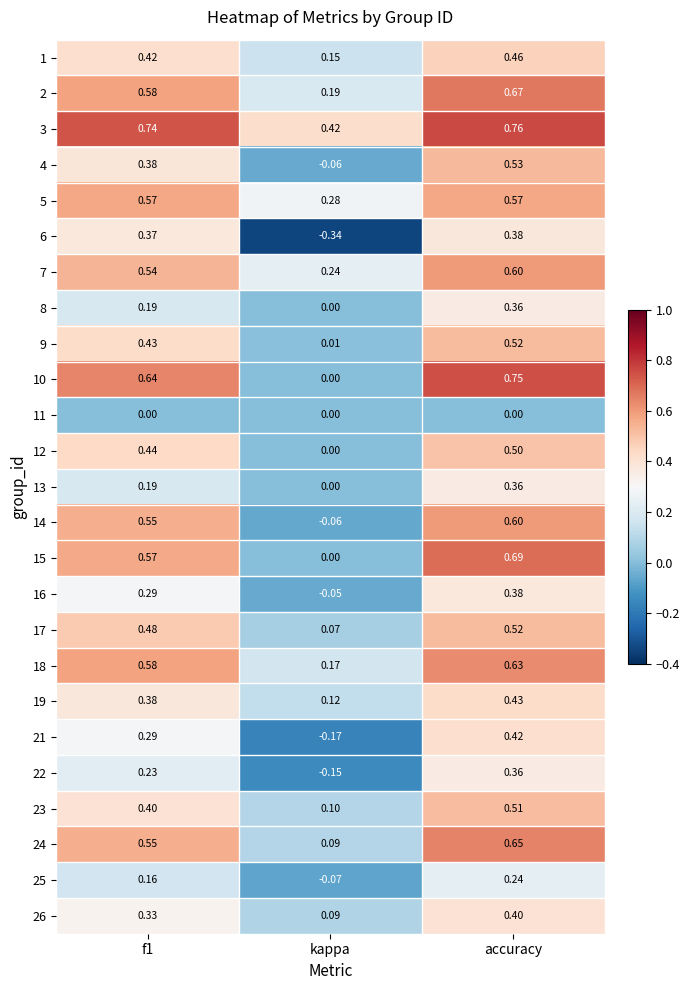

Where is 8 nearest to the value 0?

kappa